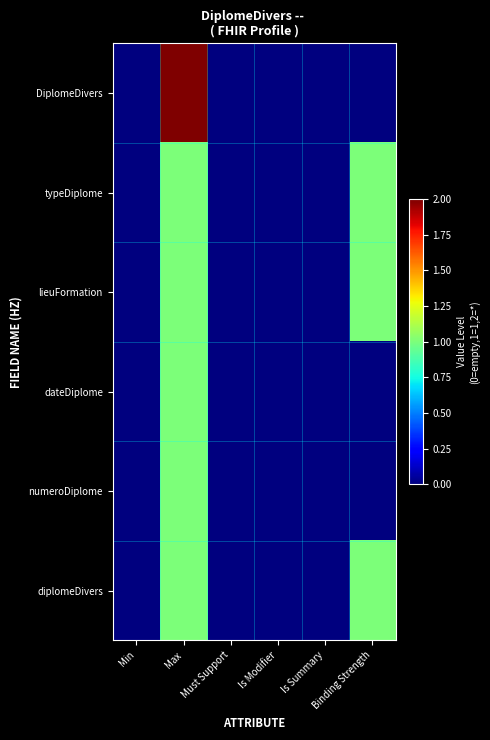

What is the total value across all series at Max?

7